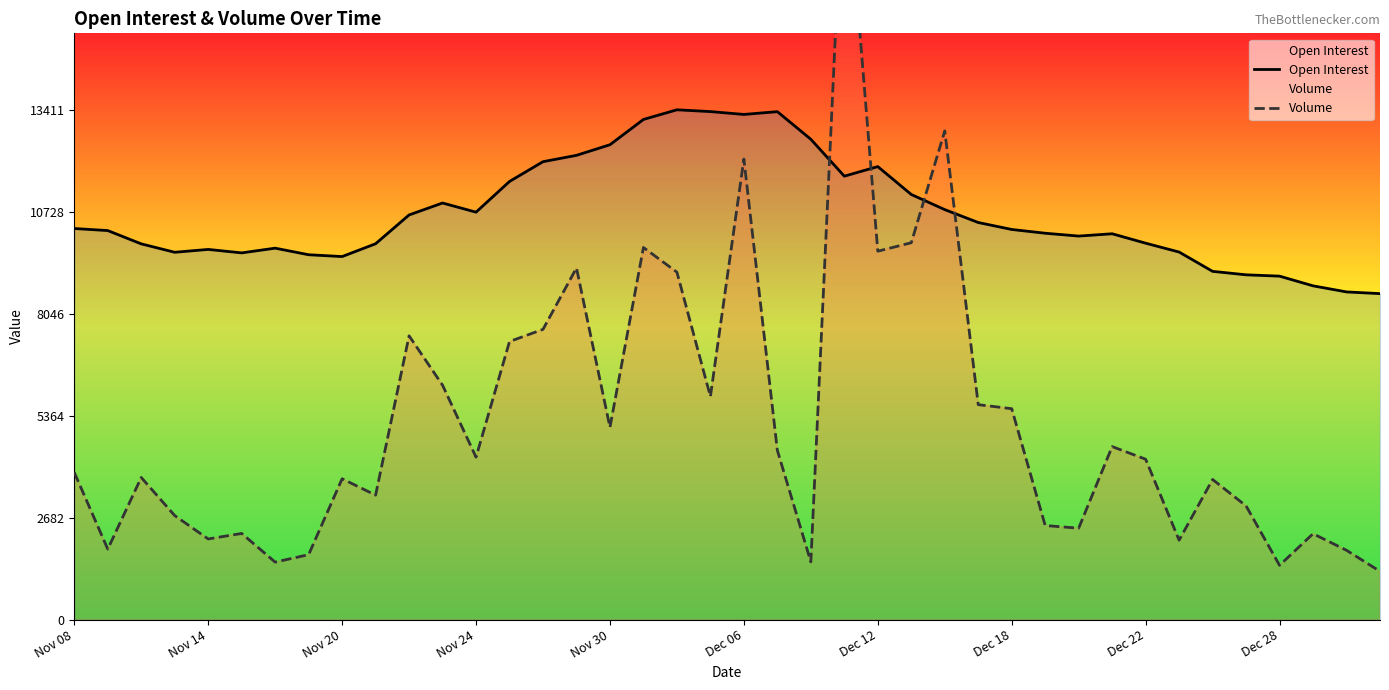

Which has a higher value, Nov 14 or 37?

Nov 14